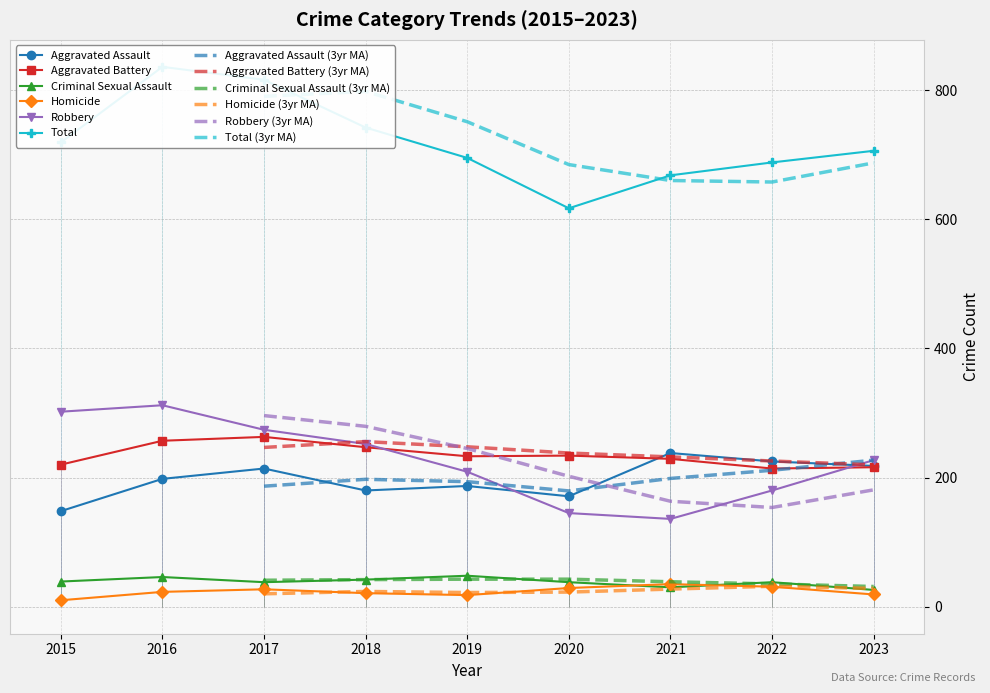

Which category has the highest value in the Homicide series?

2021